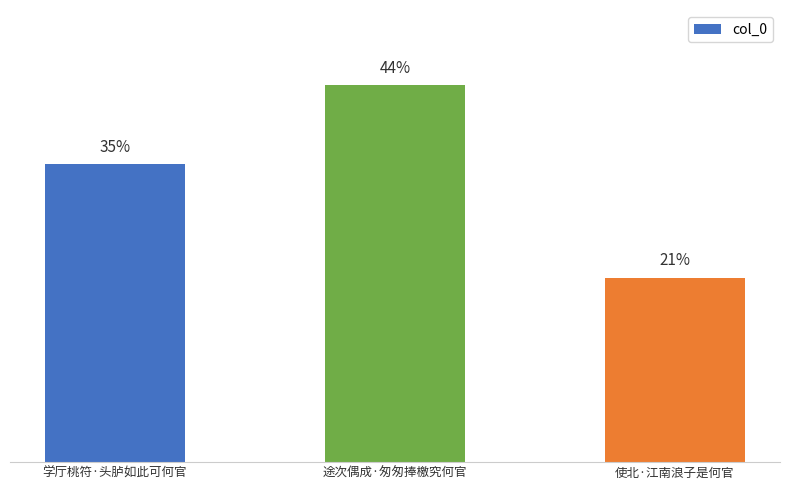

Where does the data first go above 236684?

途次偶成·匆匆捧檄究何官